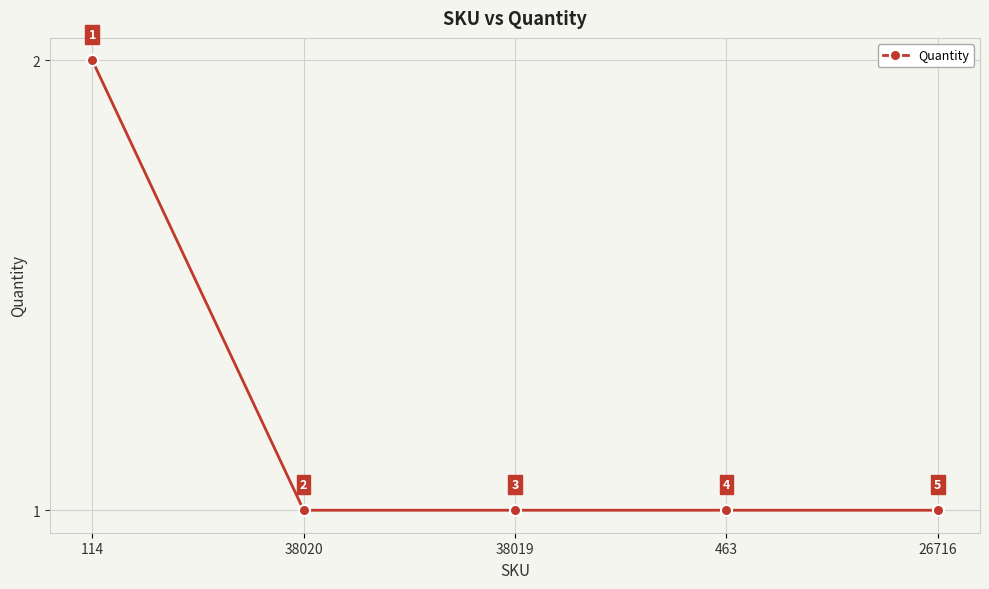

What is the smallest value displayed?

1